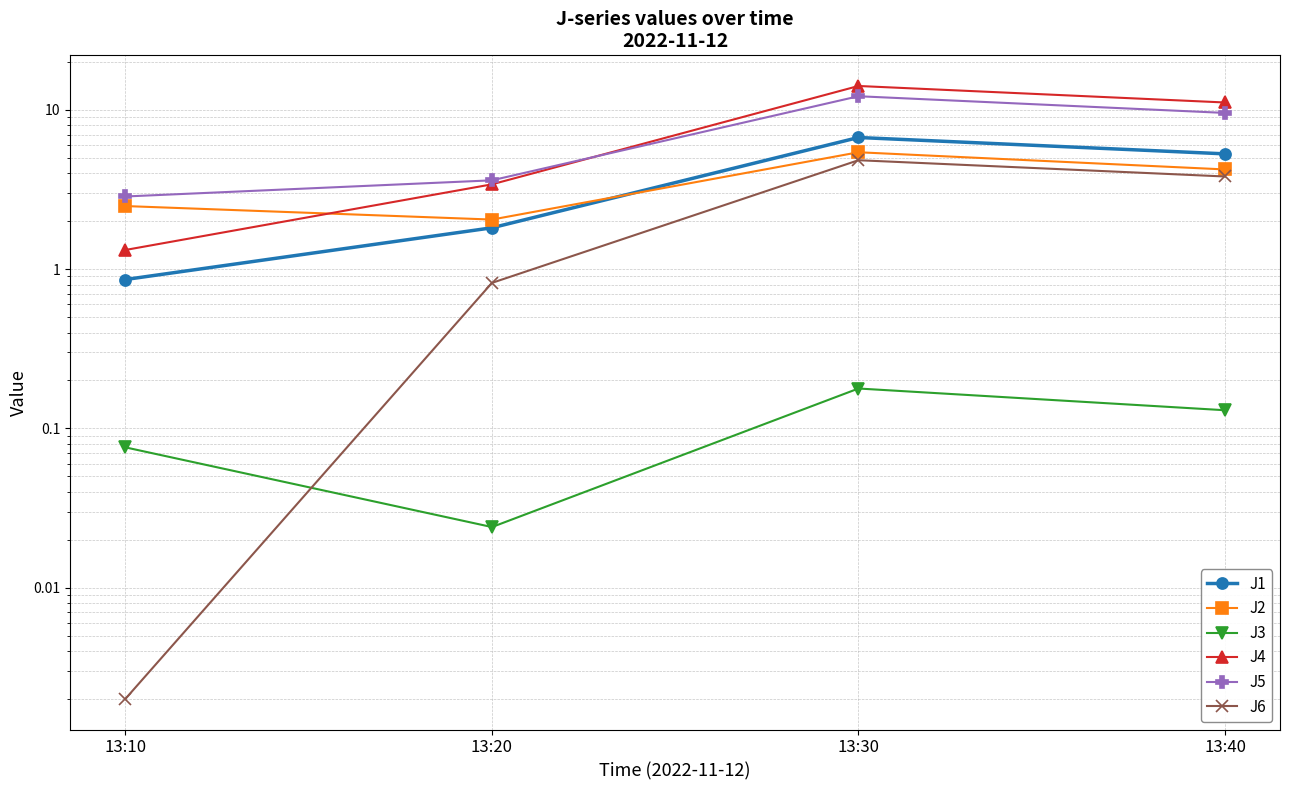

True or false: J6 has a value of 3.8 at 13:40.

True